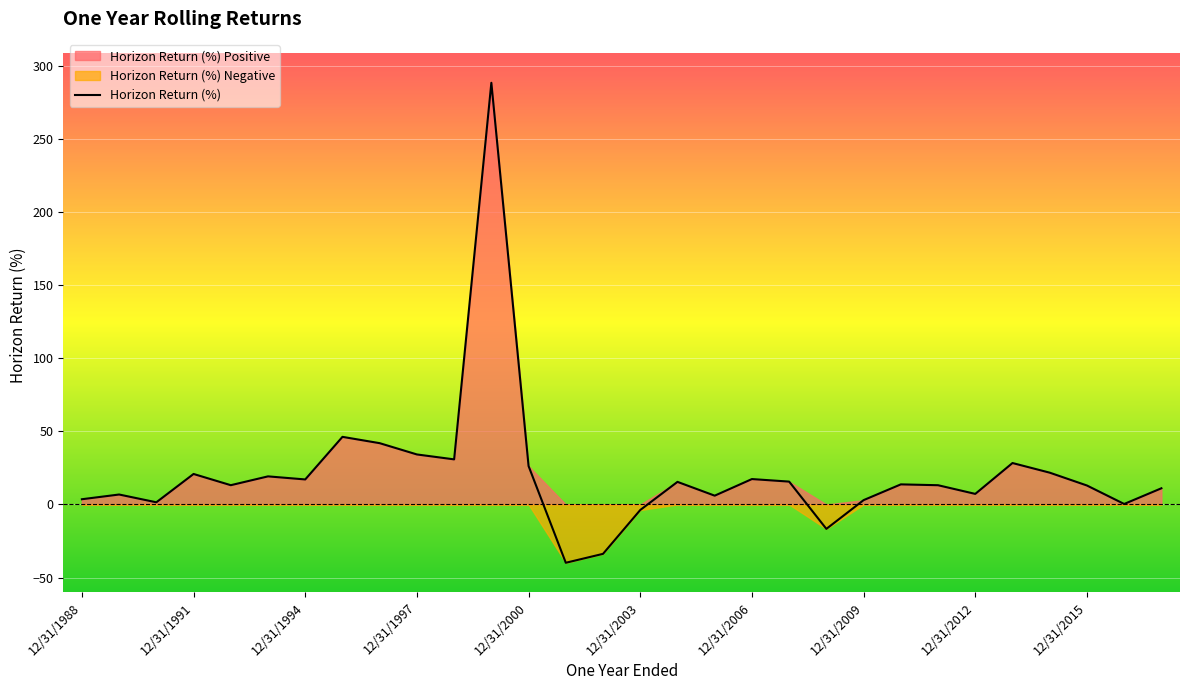

True or false: Horizon Return (%) has a value of 17.4 at 12/31/2006.

True